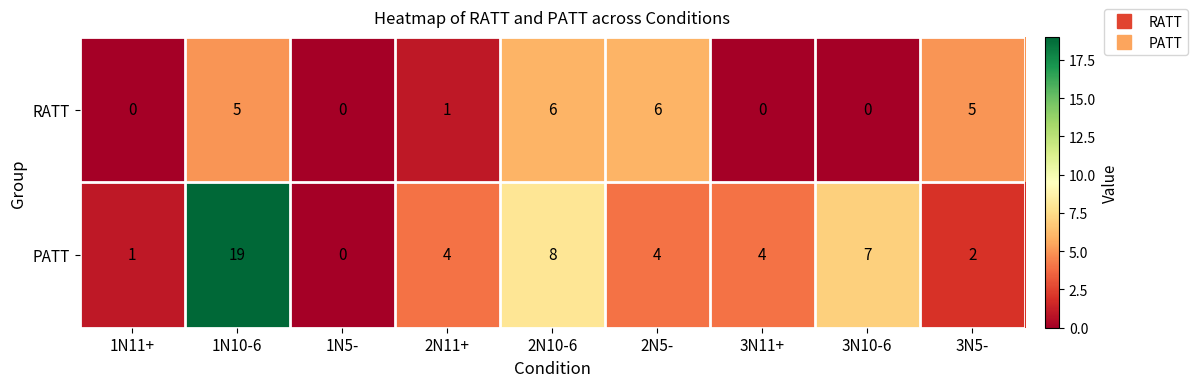

What is the difference between the second highest and minimum values in the RATT series?

6